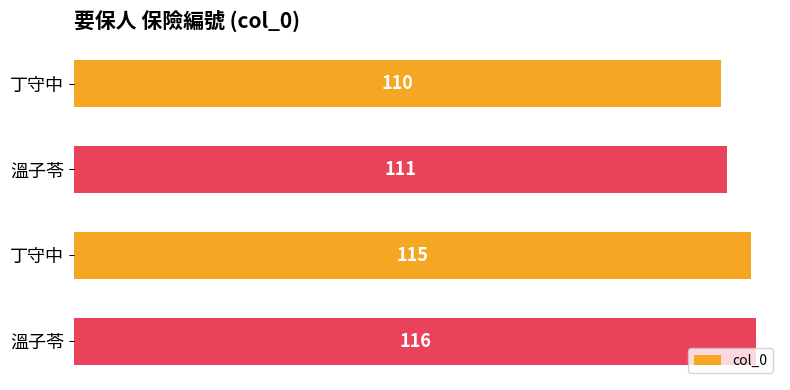

How many values are below 115?

2